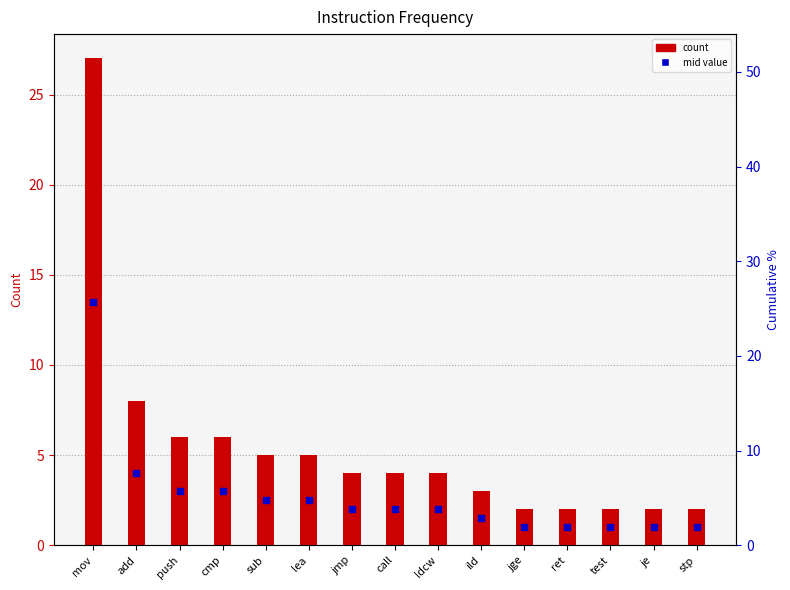

What is the ratio of the value at mov to the value at cmp?

4.5